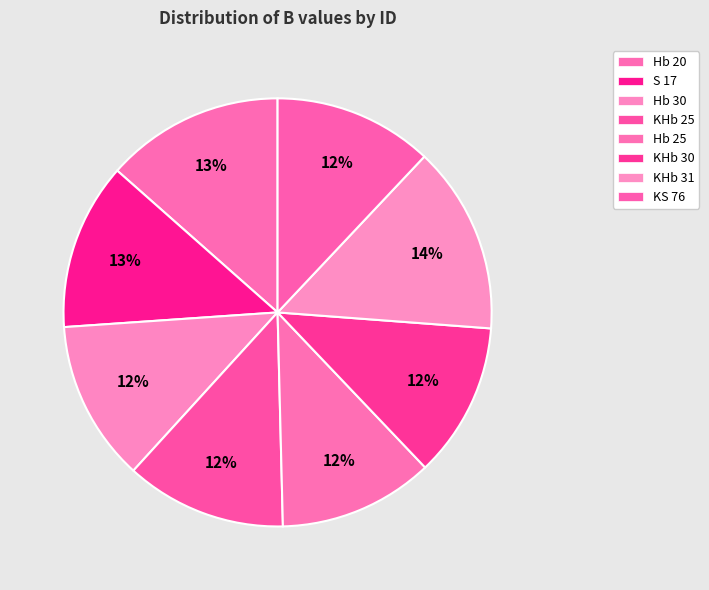

What percentage is the KHb 31 slice, to the nearest percent?

14%